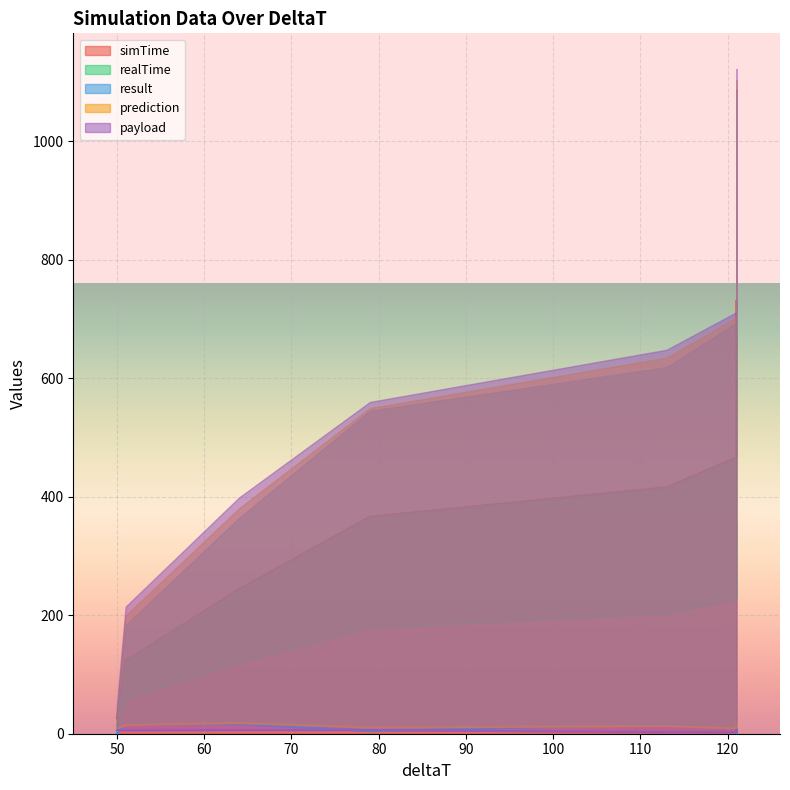

In result, how many points are higher than both neighbors (excluding endpoints)?

2